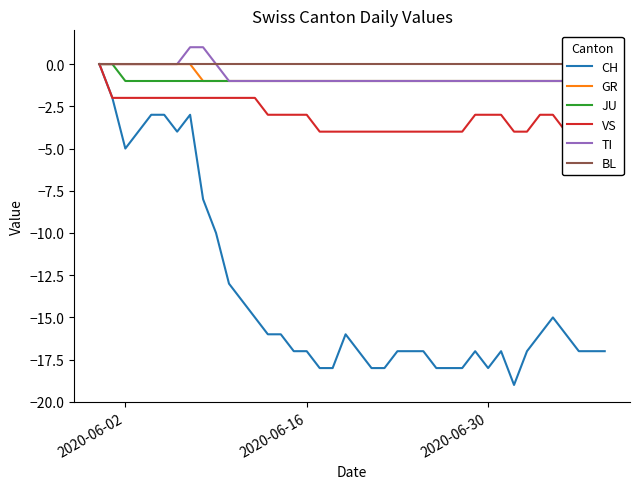

What is the minimum value for CH?

-19